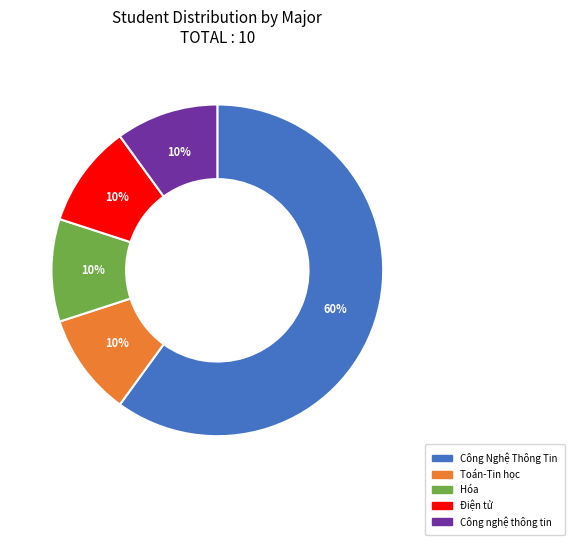

What is the ratio of the value at Công nghệ thông tin to the value at Điện tử?

1.0